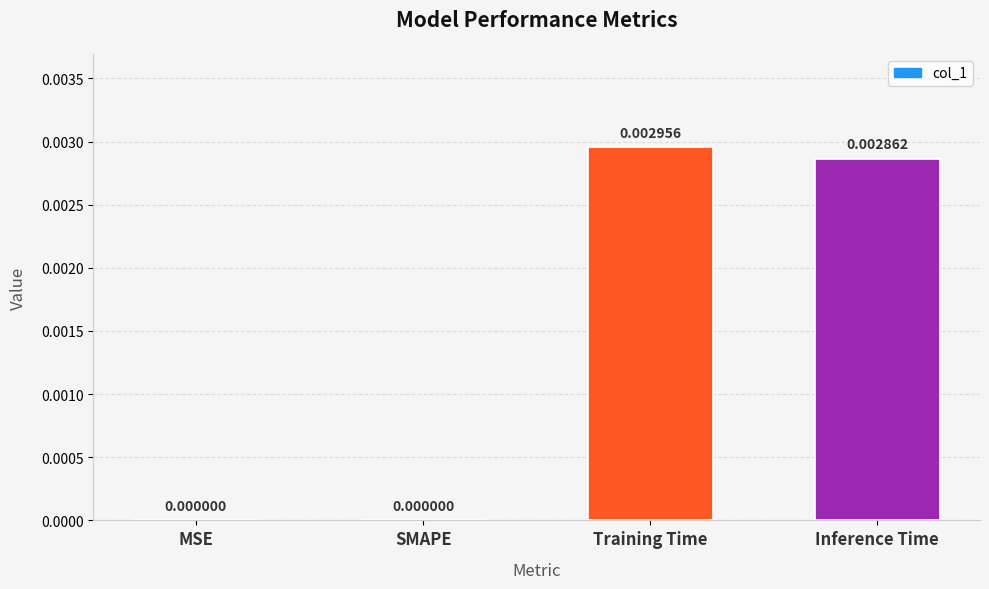

At which category does the chart reach its peak across all series?

Training Time